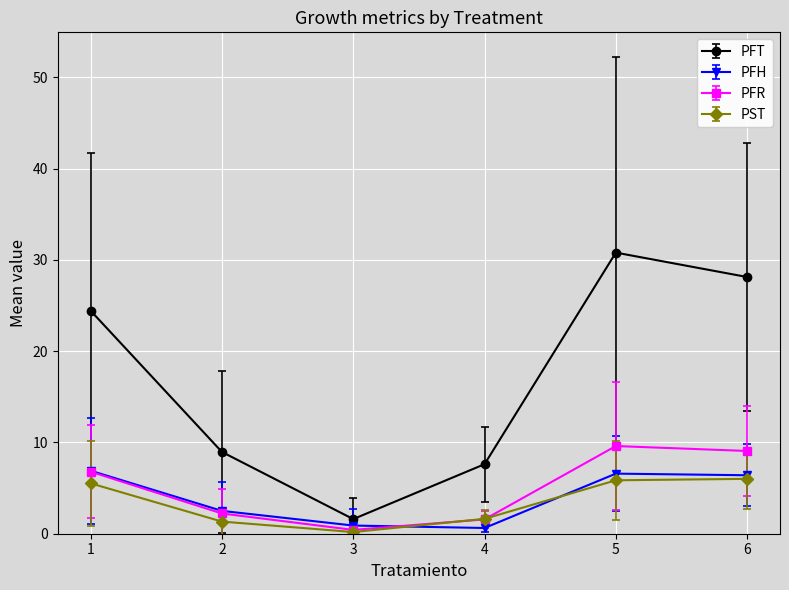

What is the sum of the PST values at 6 and 5?

11.9